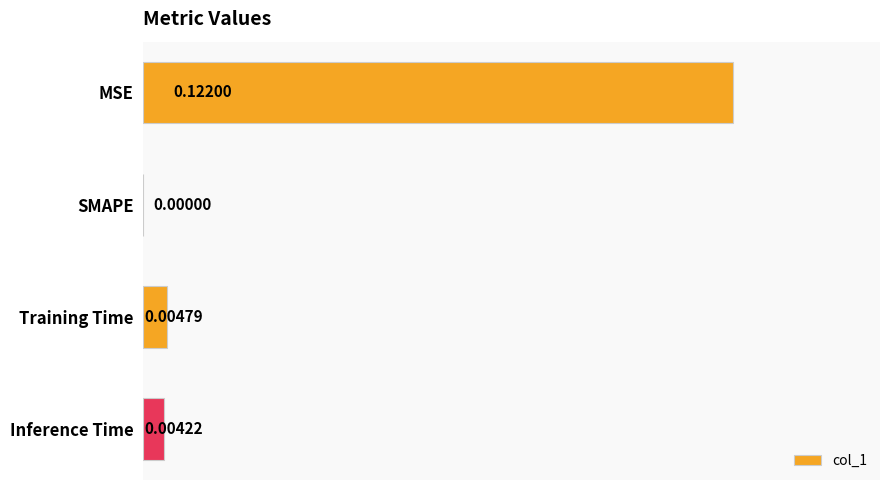

At which label is the value closest to 0?

SMAPE